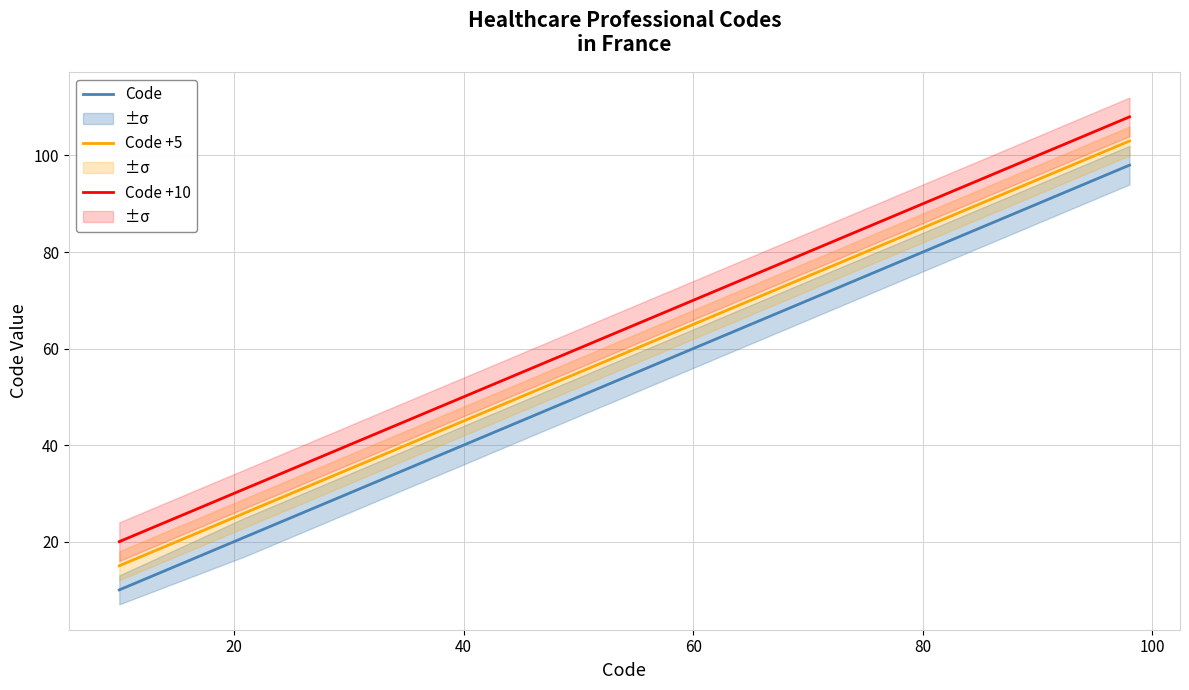

What is the highest value of the Code series?

98